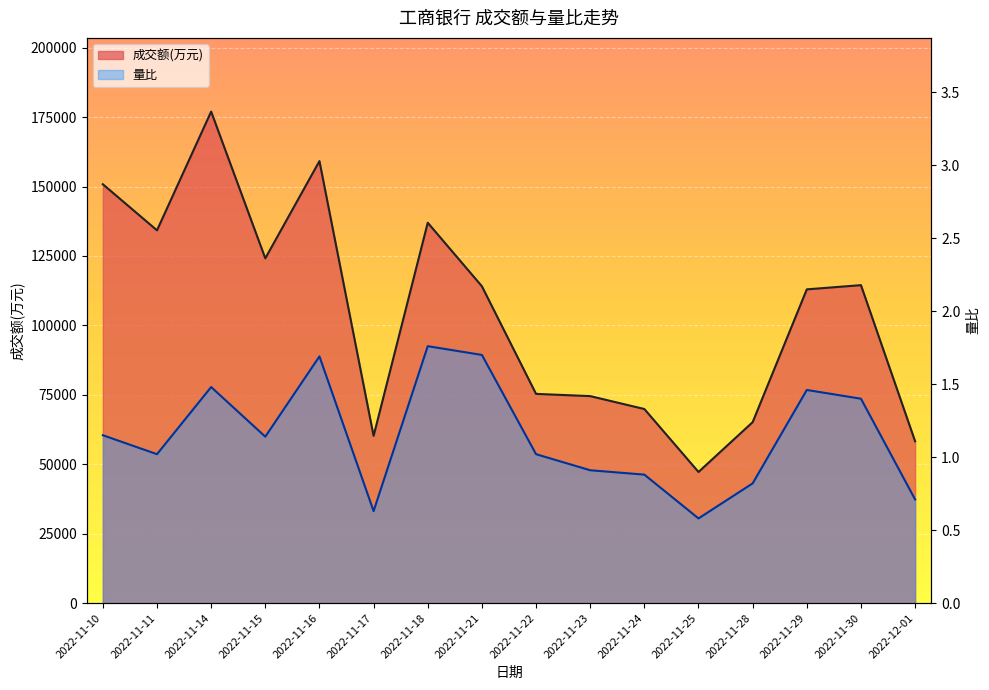

True or false: 量比 and 成交额(万元) intersect in this chart.

False